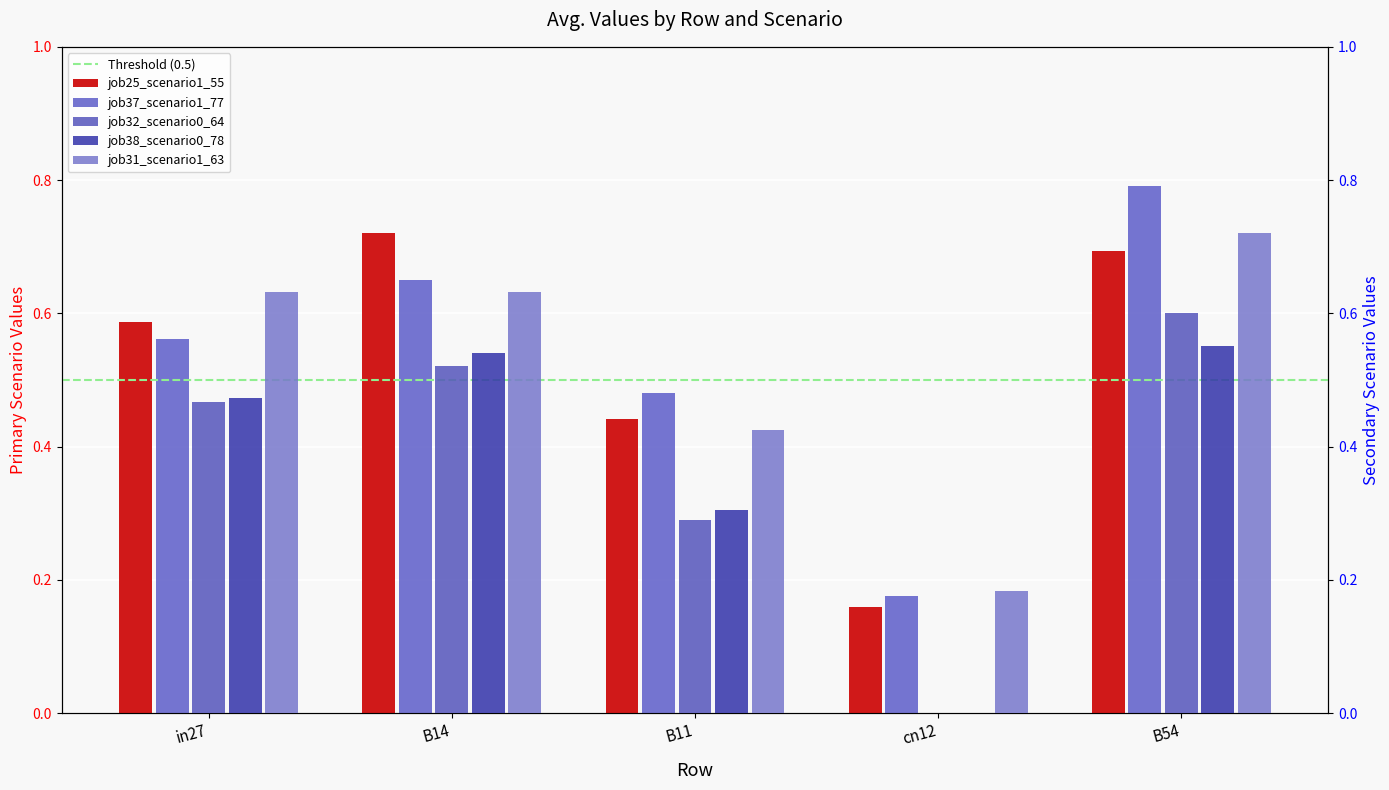

Rank the series by their maximum value, from highest to lowest.

job37_scenario1_77, job25_scenario1_55, job31_scenario1_63, job32_scenario0_64, job38_scenario0_78